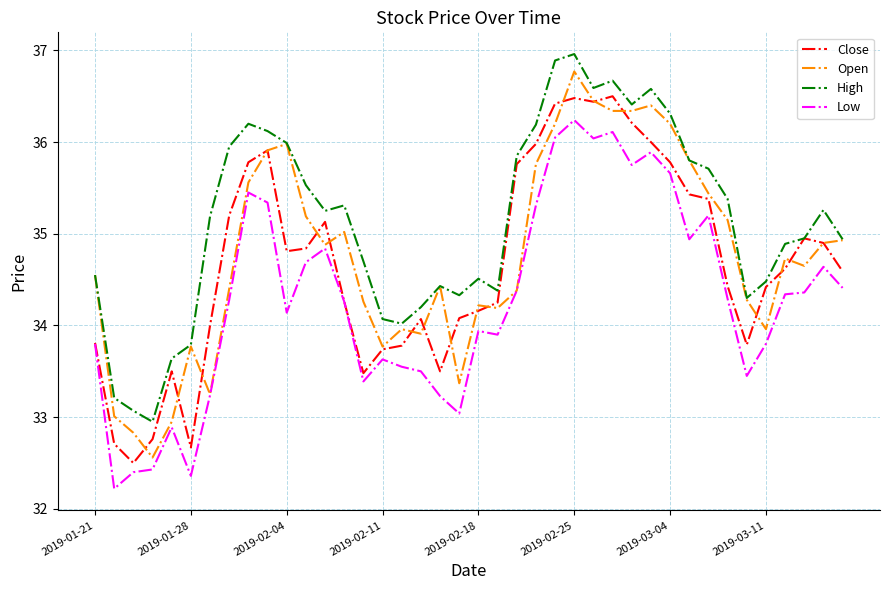

Is this an area chart (filled region under the line)?

No